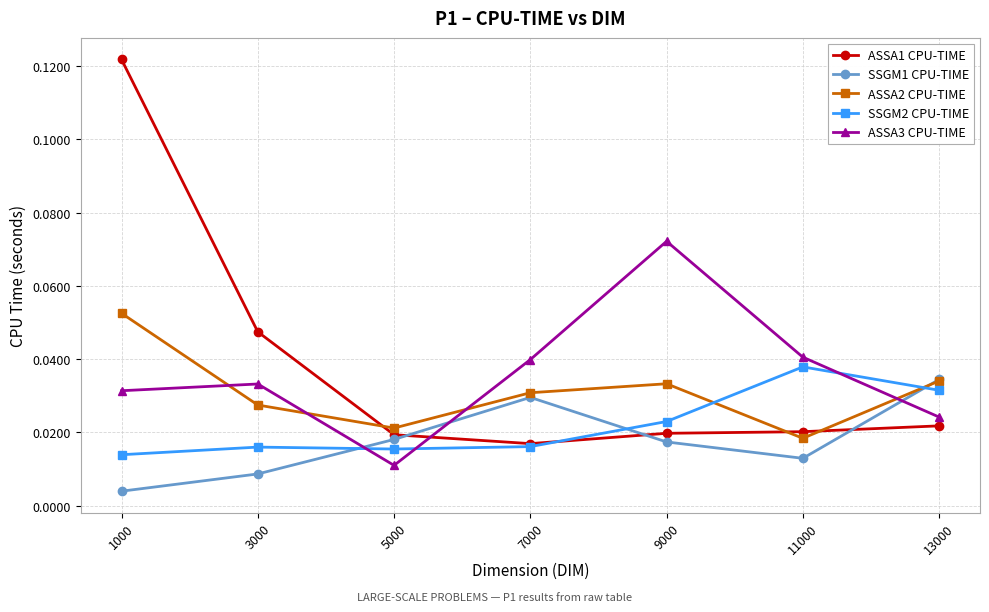

At which label is ASSA3 CPU-TIME closest to 0?

5000